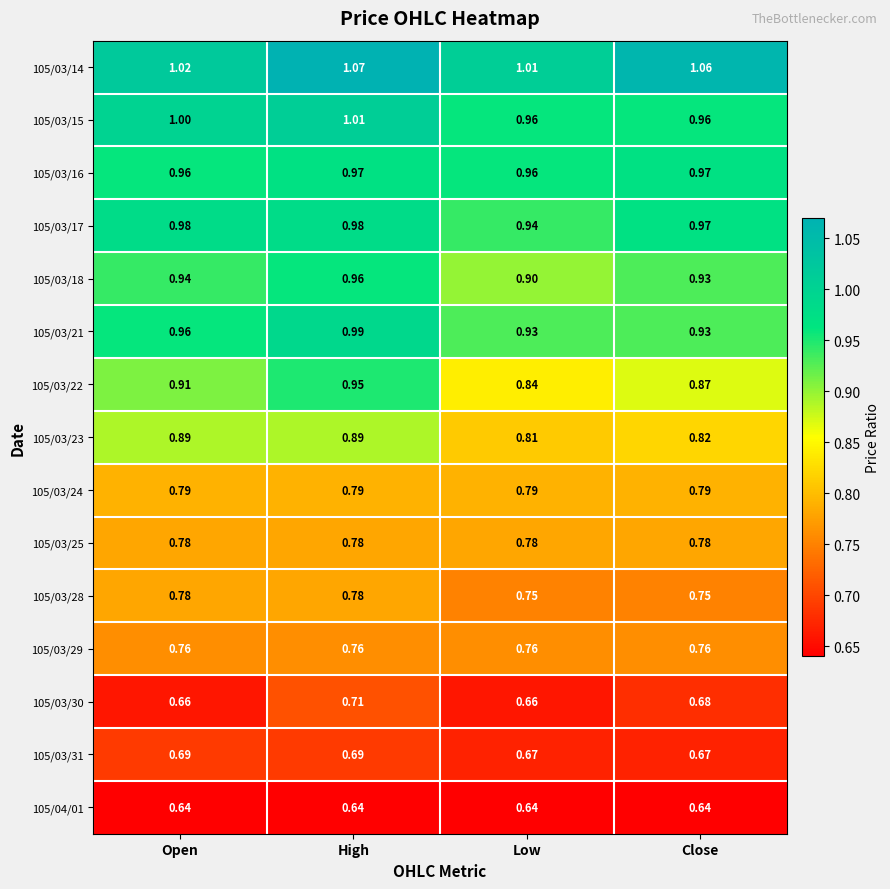

At which category is the sum across all series the highest?

High